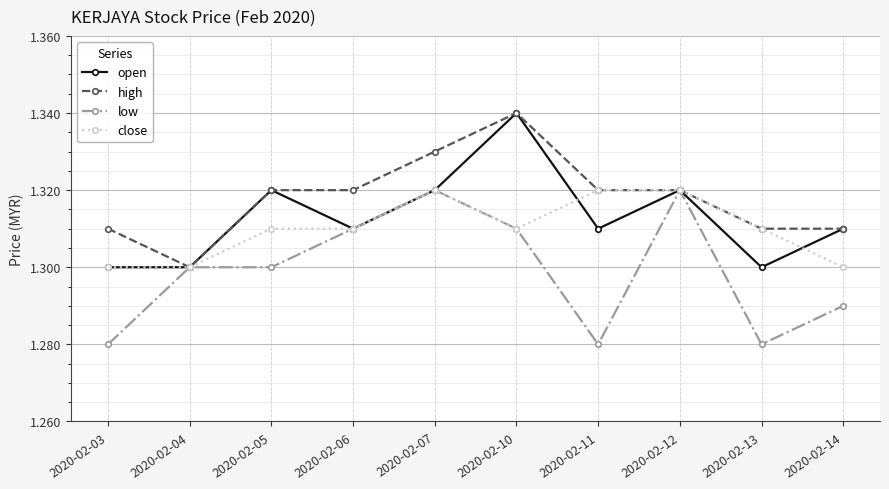

List the series in order of their overall mean, highest first.

high, open, close, low